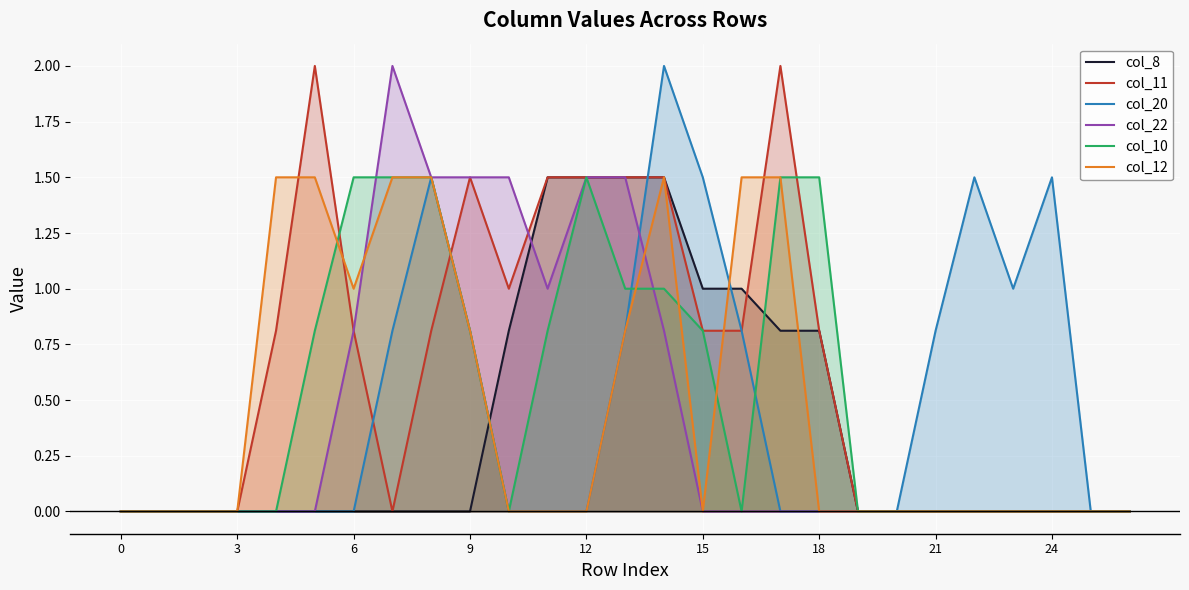

Which series has the largest total across all categories?

col_11